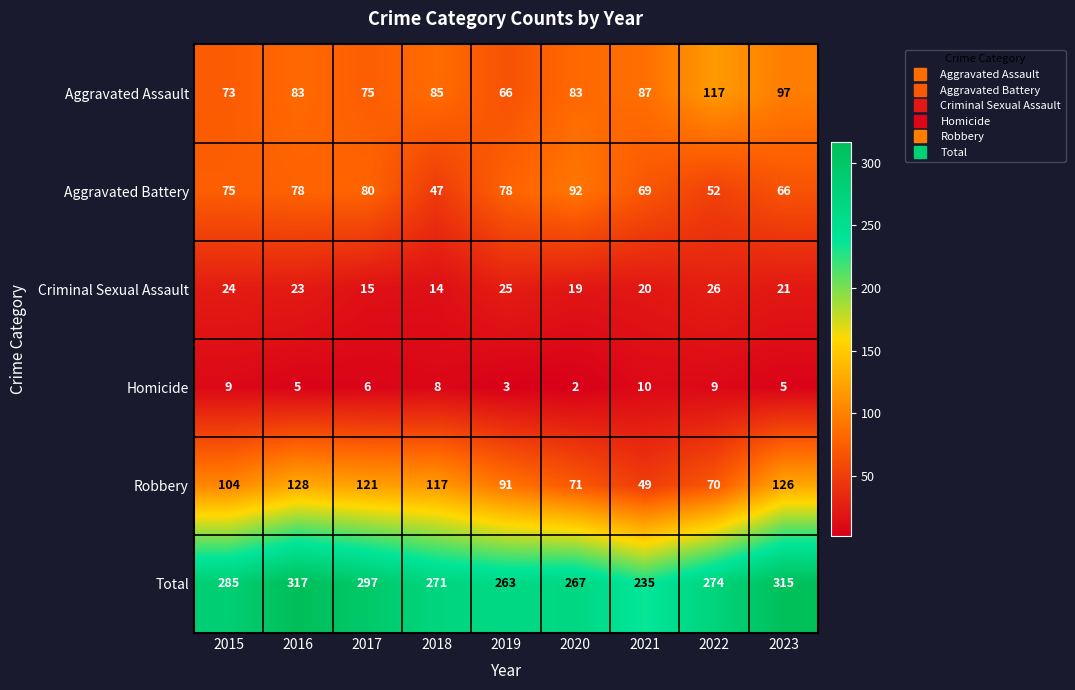

Which label corresponds to the largest value in the chart?

2016